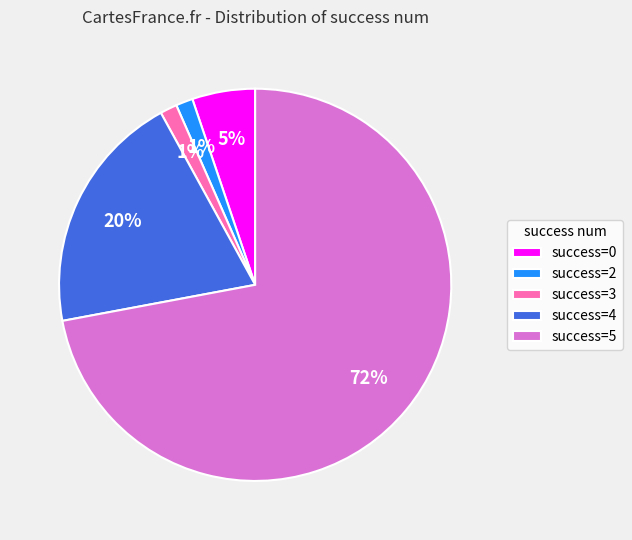

True or false: success=0 accounts for 11% of the total.

False